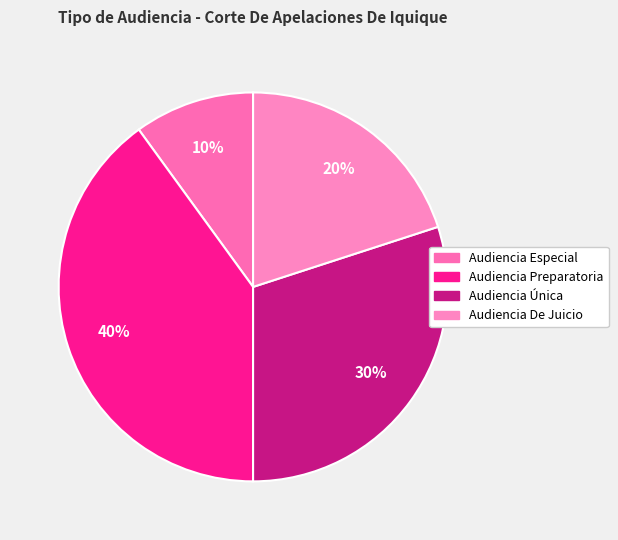

What is the smallest slice in the pie chart?

Audiencia Especial